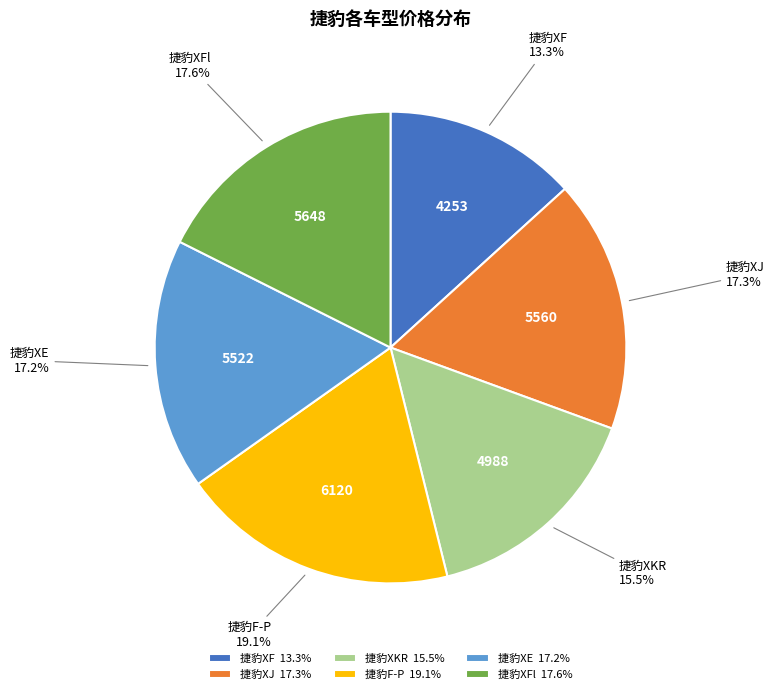

Combined, what portion of the pie is 捷豹XJ and 捷豹XE?

34.5%